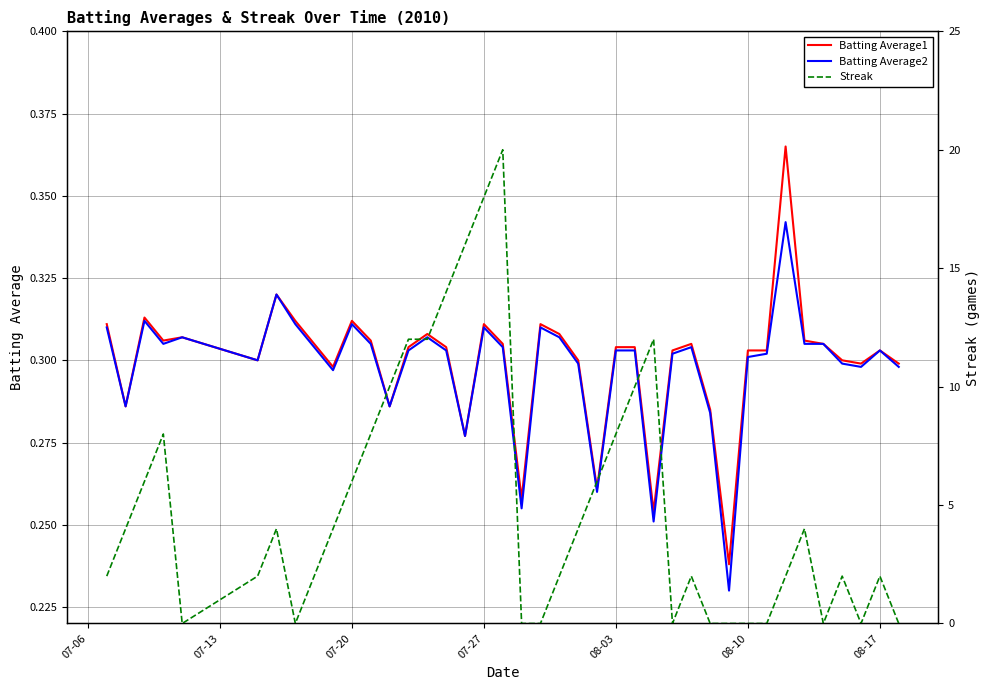

How many interior local valleys does the Batting Average1 series have?

11